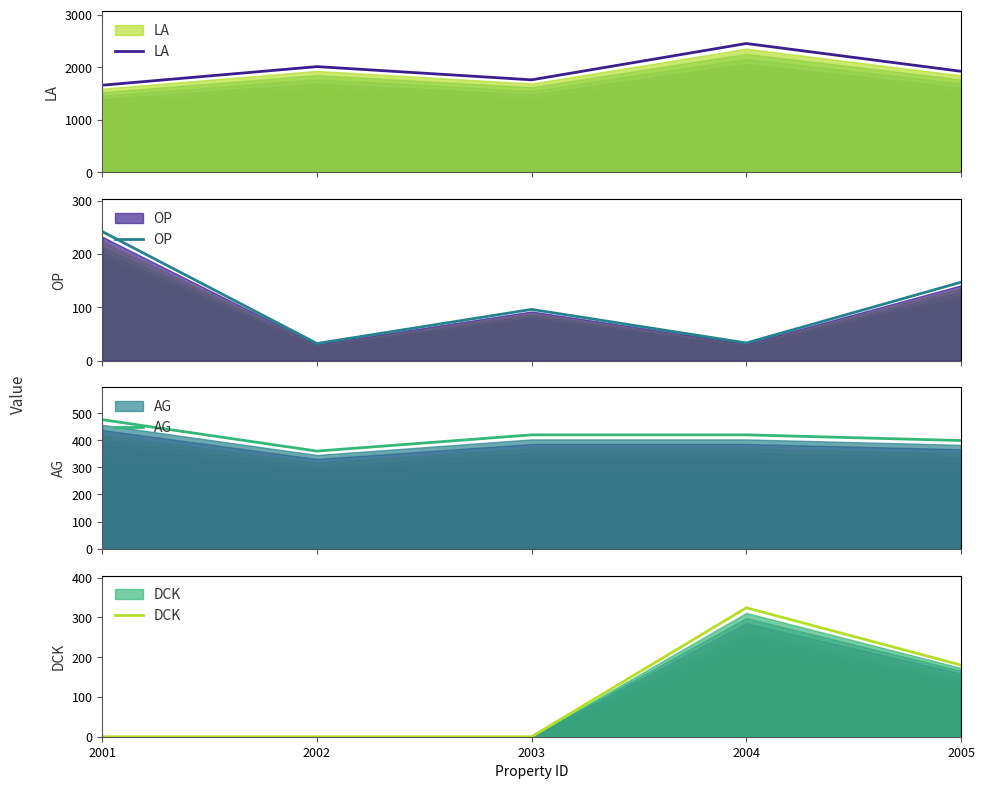

How many data points does each series have?

5